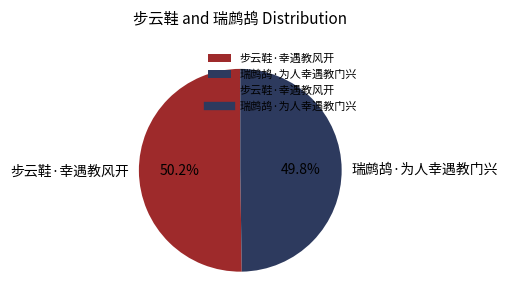

Does any single category account for the majority?

Yes